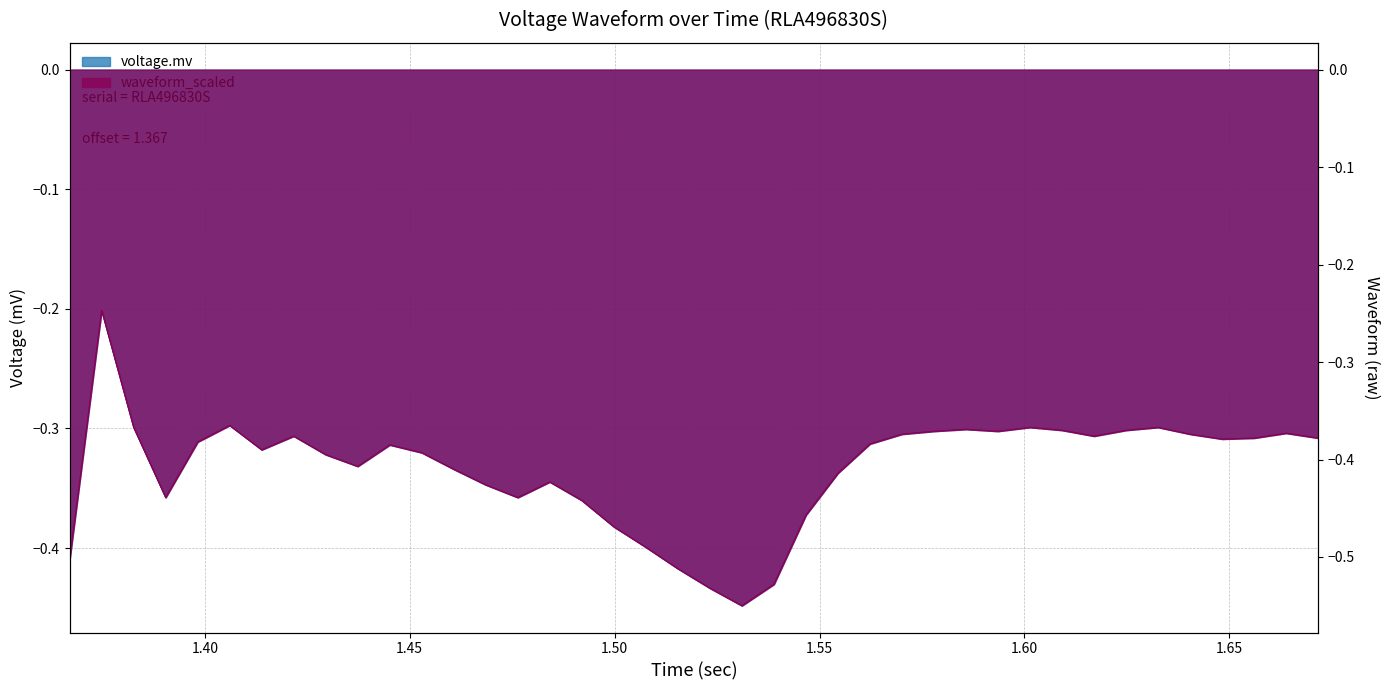

True or false: voltage.mv and waveform_scaled intersect in this chart.

False